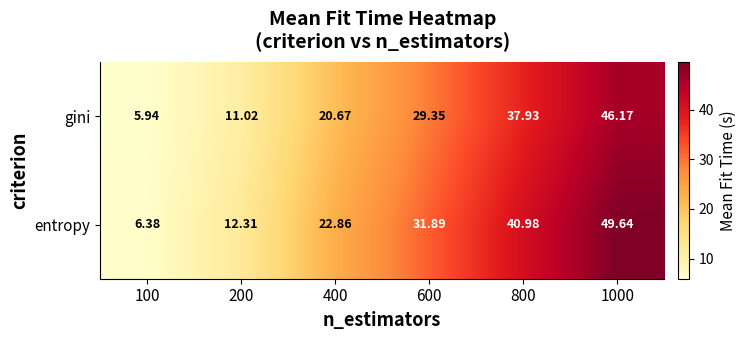

Is the value of entropy at 800 greater than the value of gini at 200?

Yes